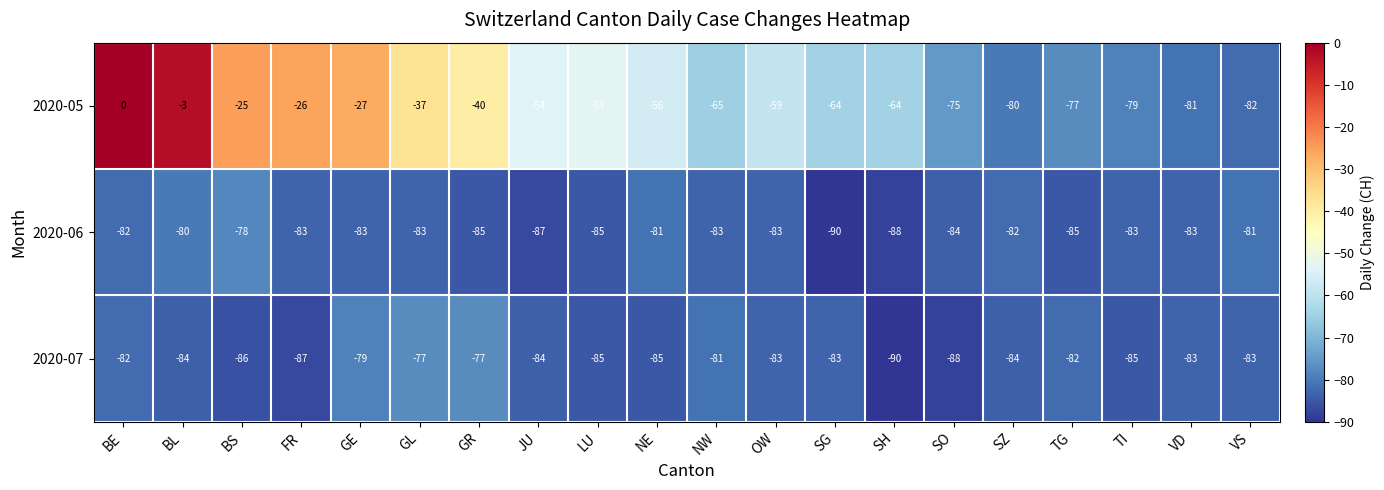

The 2020-06 series shows -33 at FR. True or false?

False